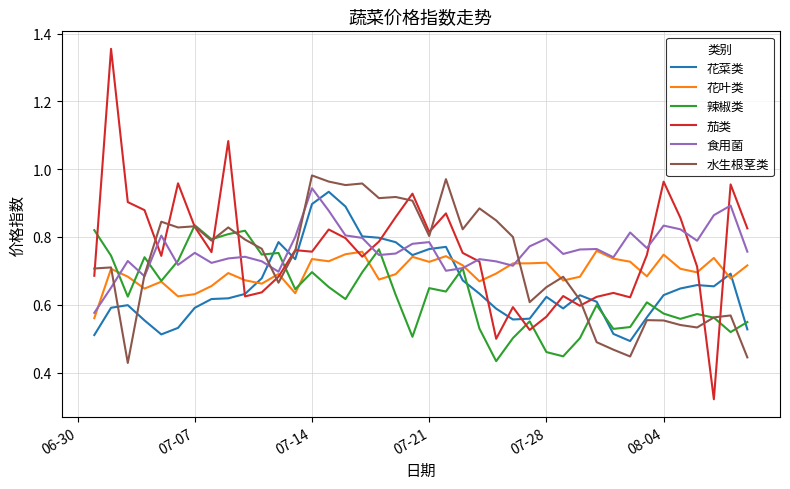

Which series has the largest range (max minus min)?

茄类